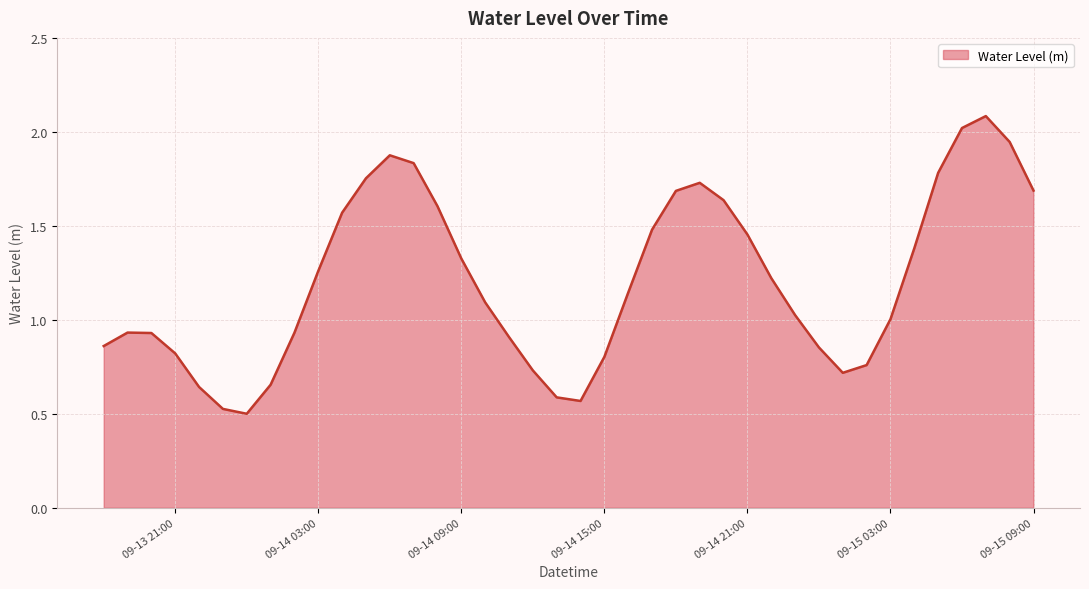

What is the greatest value displayed?

2.1